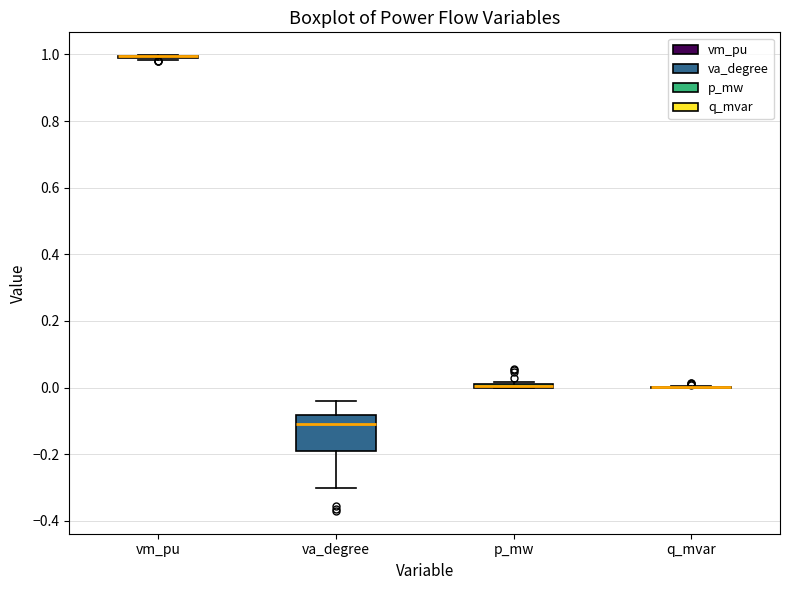

Where is the lower edge of the box for p_mw on the y-axis? The values are not printed on the chart, so give them approximately, as read against the axis.

0.00